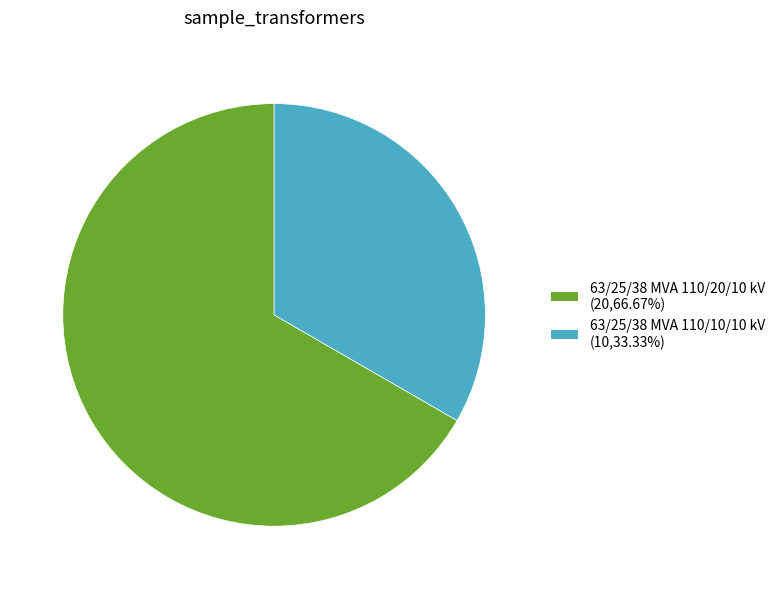

What is the largest slice in the pie chart?

63/25/38 MVA 110/20/10 kV